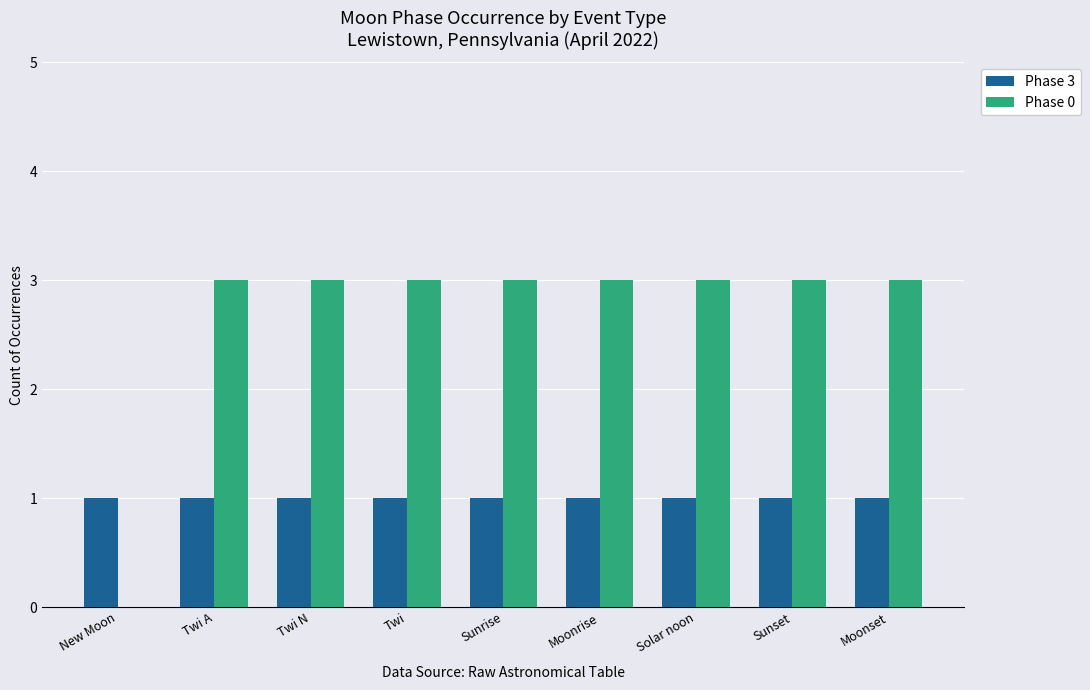

What is the total value across all series at Sunset?

4